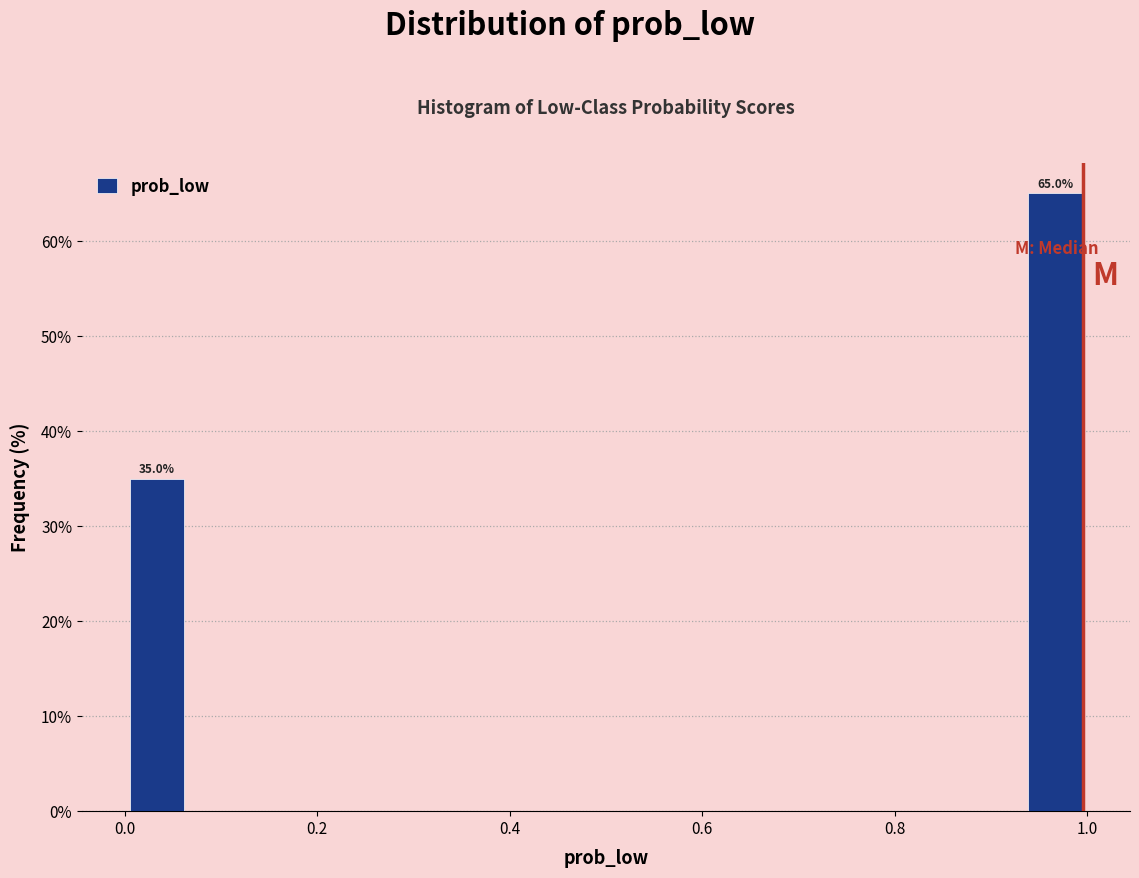

Around what value on the x-axis is the tallest bar? Give the approximate position of its centre, as read against the axis.

0.96